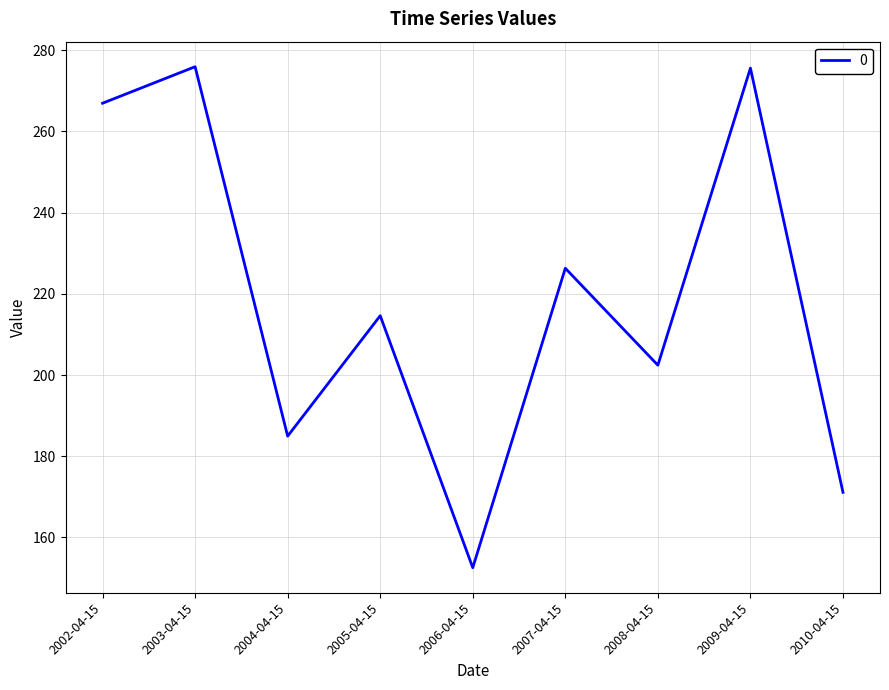

How many lines are shown in the chart?

1